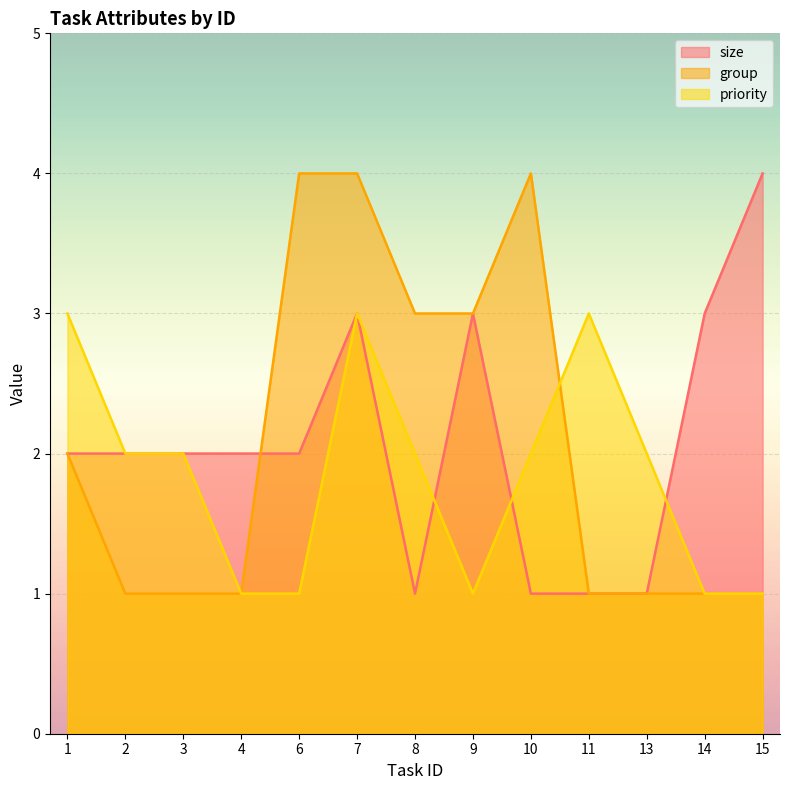

Reading left to right, what are all the values shown in this chart?

size: 1=2	2=2	3=2	4=2	6=2	7=3	8=1	9=3	10=1	11=1	13=1	14=3	15=4
group: 1=2	2=1	3=1	4=1	6=4	7=4	8=3	9=3	10=4	11=1	13=1	14=1	15=1
priority: 1=3	2=2	3=2	4=1	6=1	7=3	8=2	9=1	10=2	11=3	13=2	14=1	15=1